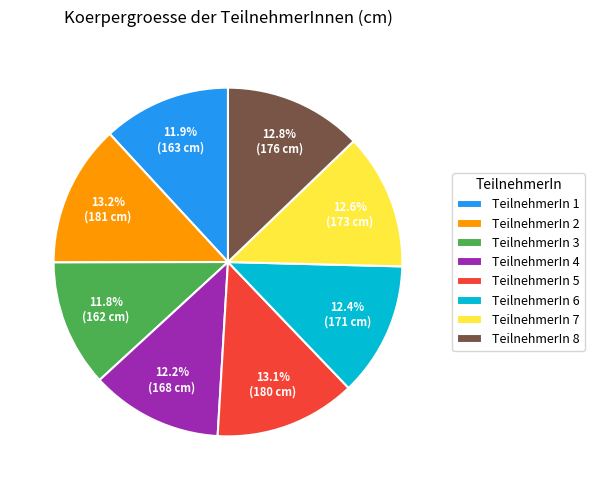

Which has a higher value, TeilnehmerIn 4 or TeilnehmerIn 8?

TeilnehmerIn 8